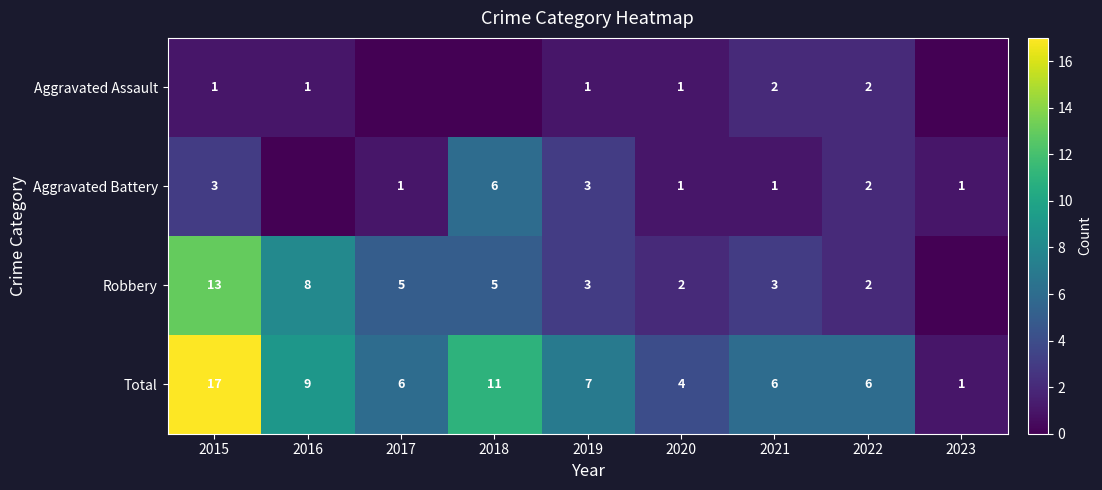

What is the difference between the highest and lowest values at 2016?

9